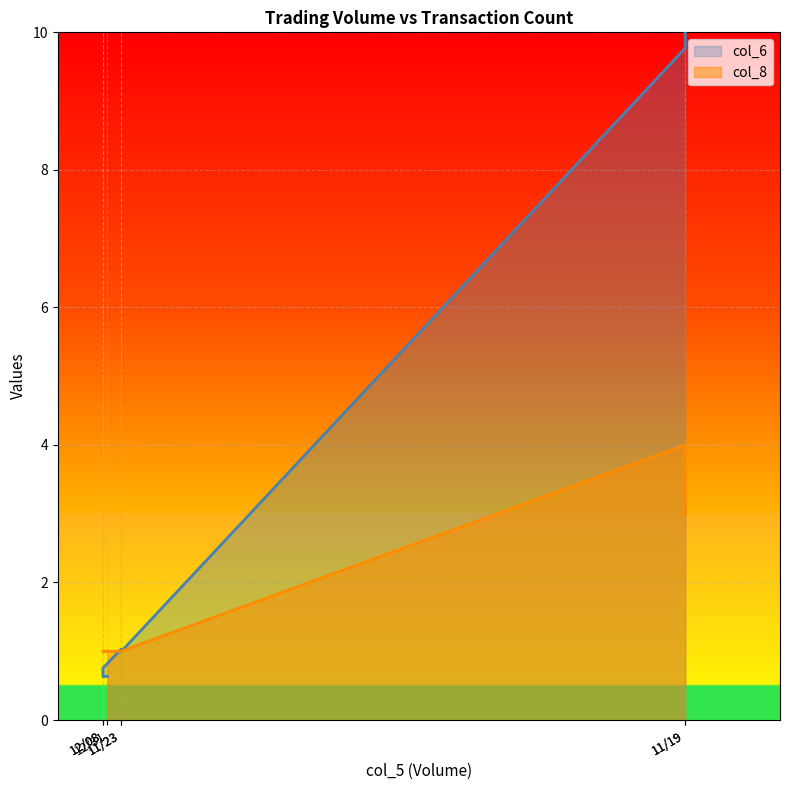

The value of col_8 at 12/08 is 1.7. True or false?

False